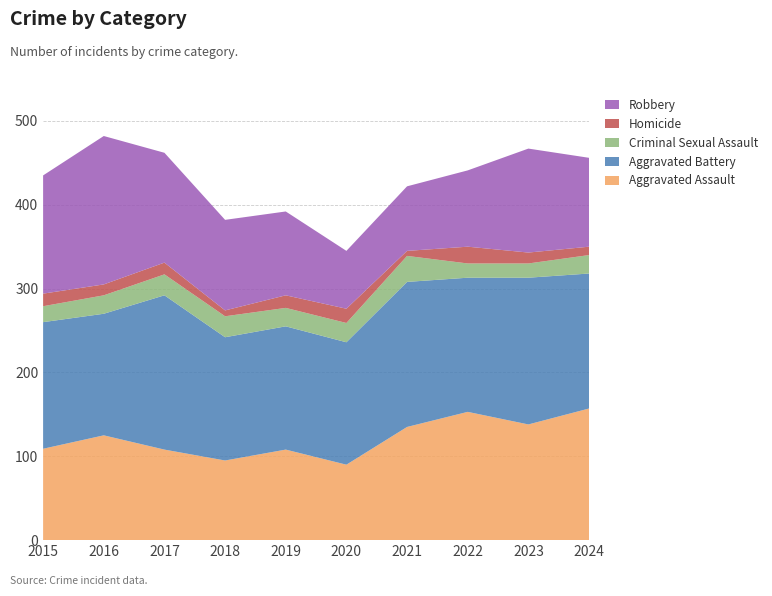

Reading left to right, extract all data points from this chart.

Aggravated Assault: 109	125	108	95	108	90	135	153	138	157
Aggravated Battery: 151	145	184	147	147	146	173	160	175	161
Criminal Sexual Assault: 19	22	25	25	22	23	31	17	17	22
Homicide: 15	13	14	7	15	17	6	20	13	10
Robbery: 141	177	131	108	100	69	77	91	124	106